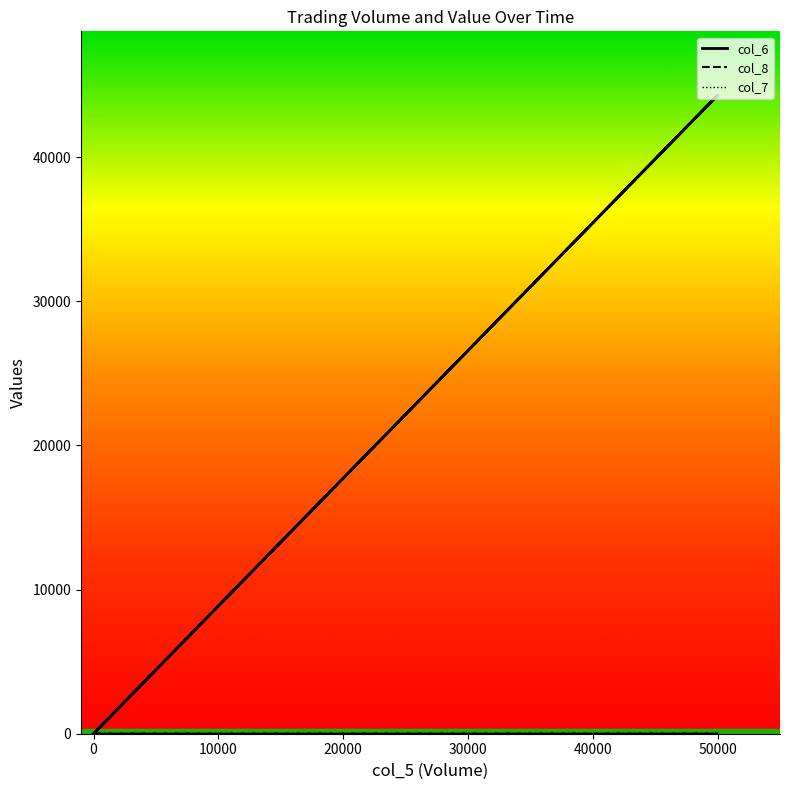

How many lines are shown in the chart?

2